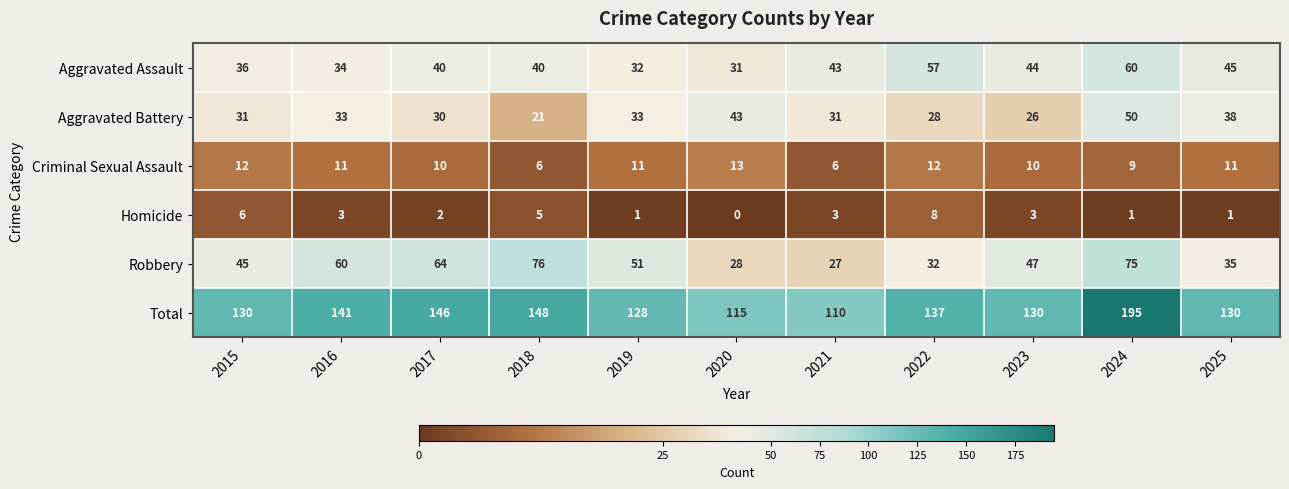

At which category does the chart reach its minimum across all series?

2020